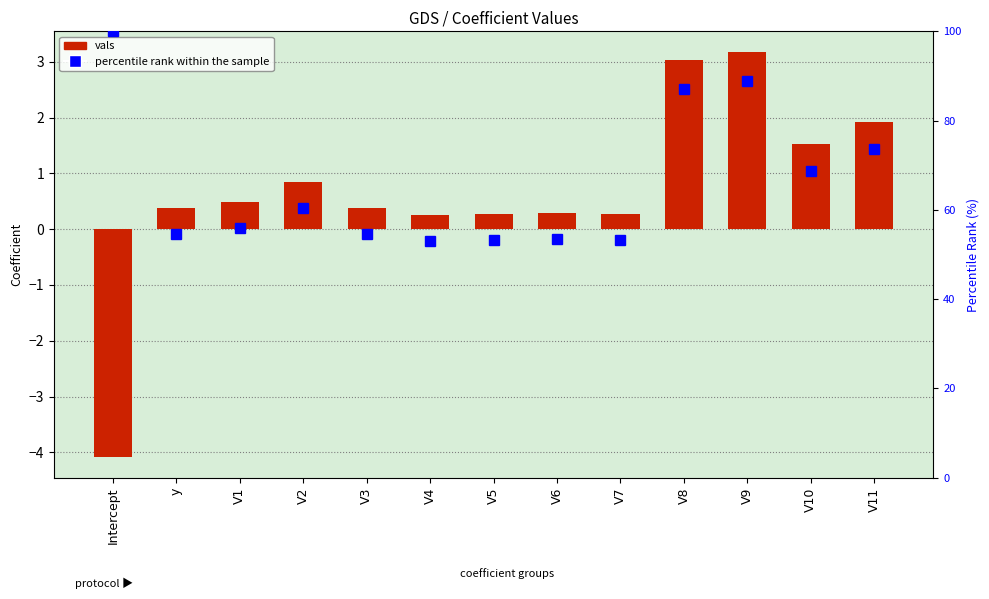

Is it true that vals equals 1.5 at V2?

False